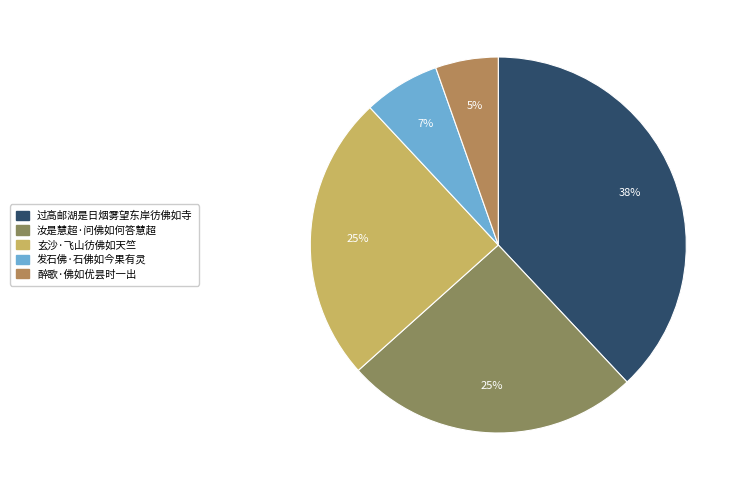

Is the sum of 汝是慧超·问佛如何答慧超 and 发石佛·石佛如今果有灵 greater than half?

No